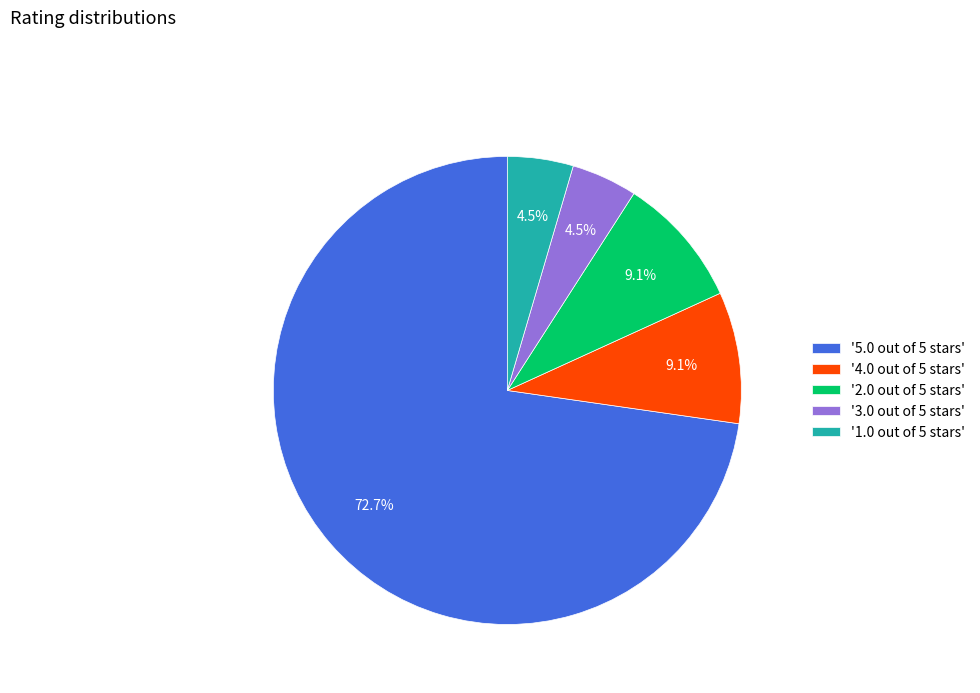

Which slice is the largest?

'5.0 out of 5 stars'